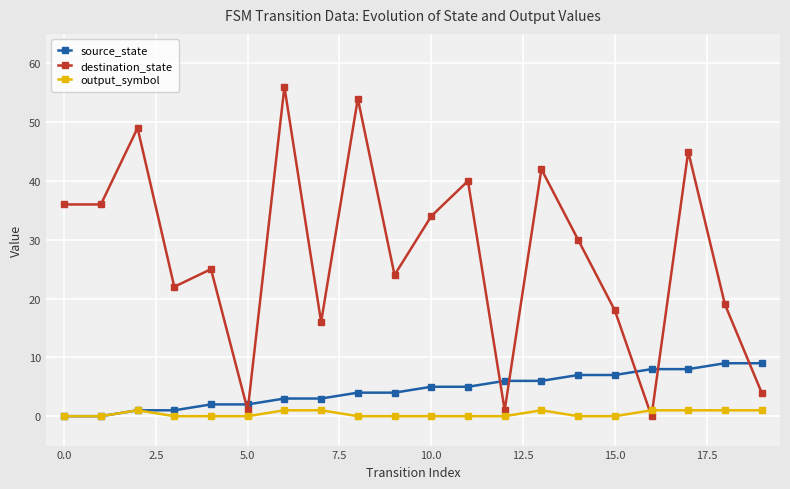

What is the sum of all source_state values?

90